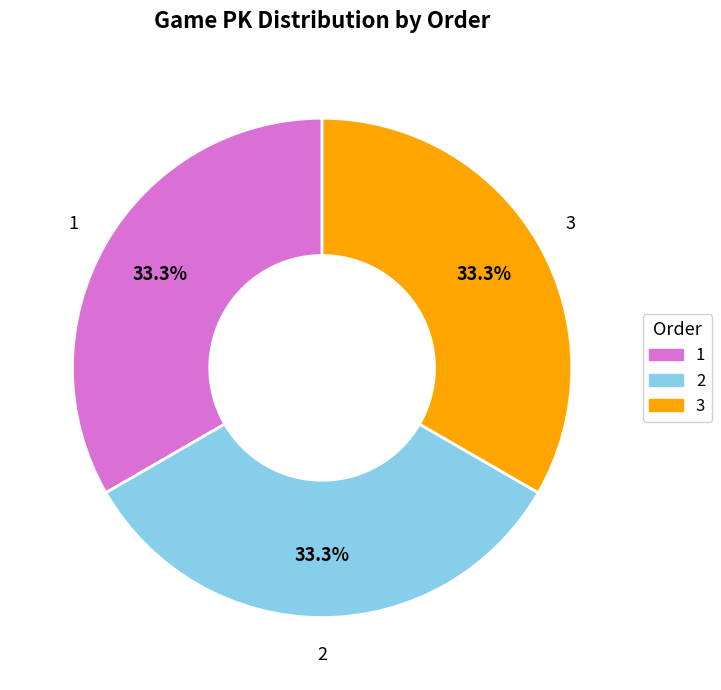

Combined, what portion of the pie is 2 and 1?

66.7%